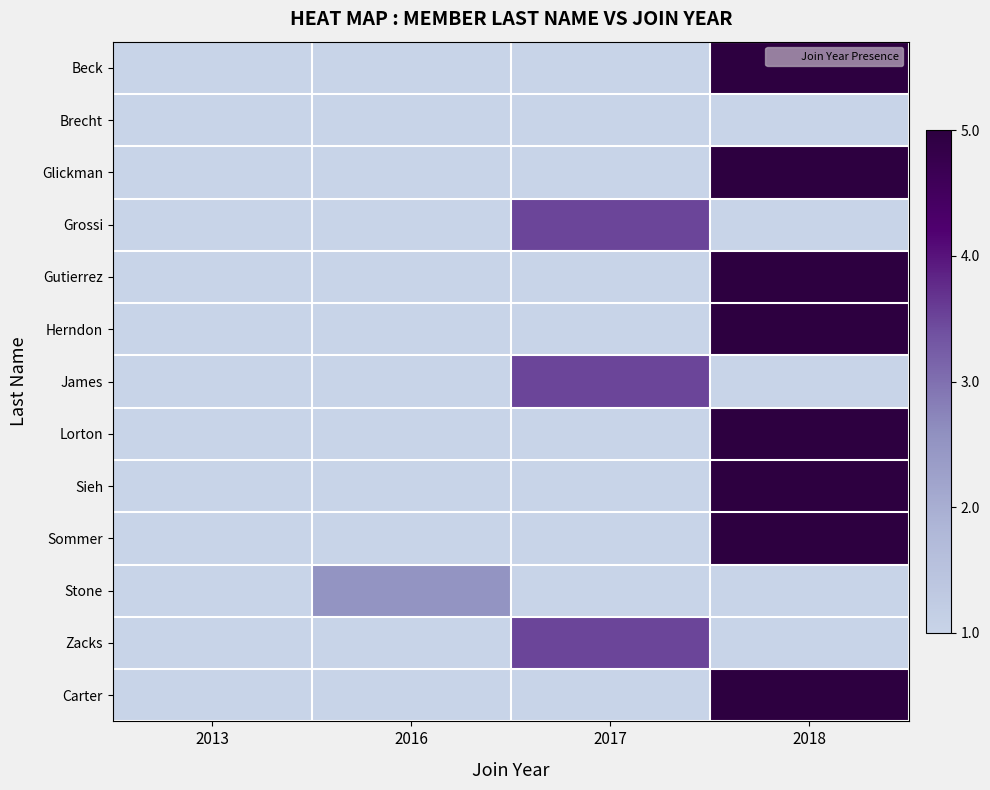

At which category is the sum across all series the highest?

2018